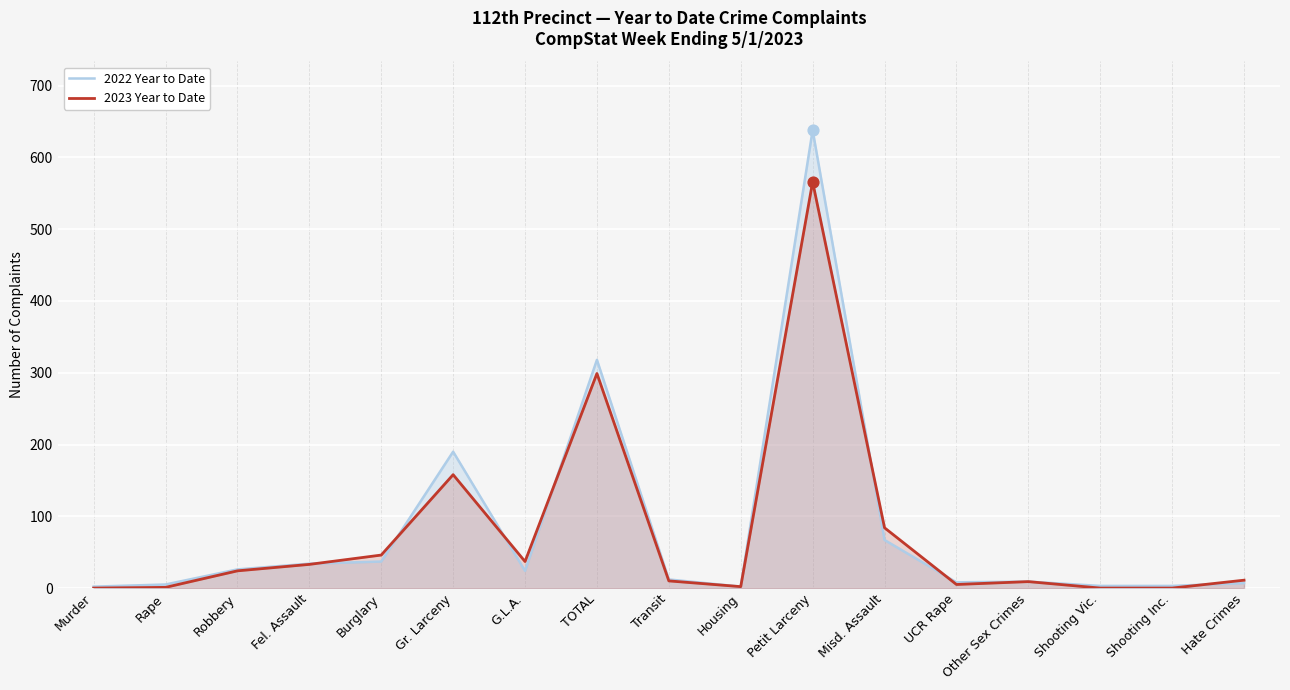

Is the value of 2022 Year to Date at Fel. Assault greater than the value of 2023 Year to Date at Rape?

Yes